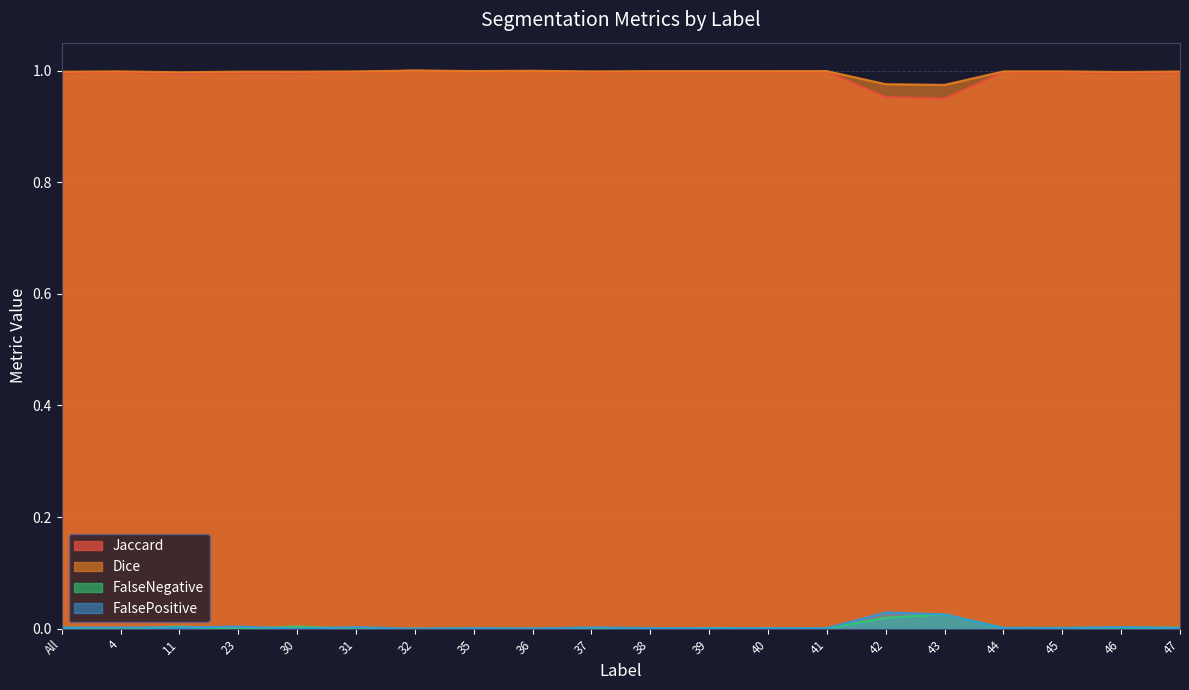

Reading left to right, transcribe all the data shown in this chart.

Jaccard: 1.0	1.0	1.0	1.0	1.0	1.0	1.0	1.0	1.0	1.0	1.0	1.0	1.0	1.0	1.0	0.9	1.0	1.0	1.0	1.0
Dice: 1.0	1.0	1.0	1.0	1.0	1.0	1.0	1.0	1.0	1.0	1.0	1.0	1.0	1.0	1.0	1.0	1.0	1.0	1.0	1.0
FalsePositive: 0.0	0.0	0.0	0.0	0.0	0.0	0.0	0.0	0.0	0.0	0.0	0.0	0.0	0.0	0.0	0.0	0.0	0.0	0.0	0.0
FalseNegative: 0.0	0.0	0.0	0.0	0.0	0.0	0.0	0.0	0.0	0.0	0.0	0.0	0.0	0.0	0.0	0.0	0.0	0.0	0.0	0.0